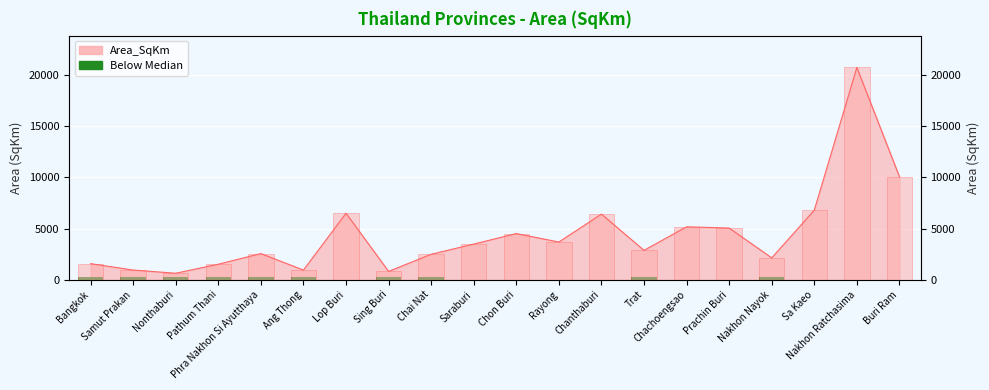

What position from the right is Prachin Buri?

5